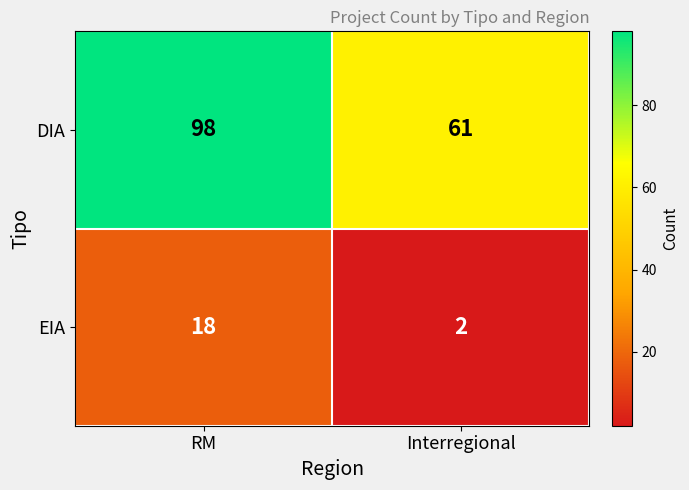

Which category has the highest value in the DIA series?

RM